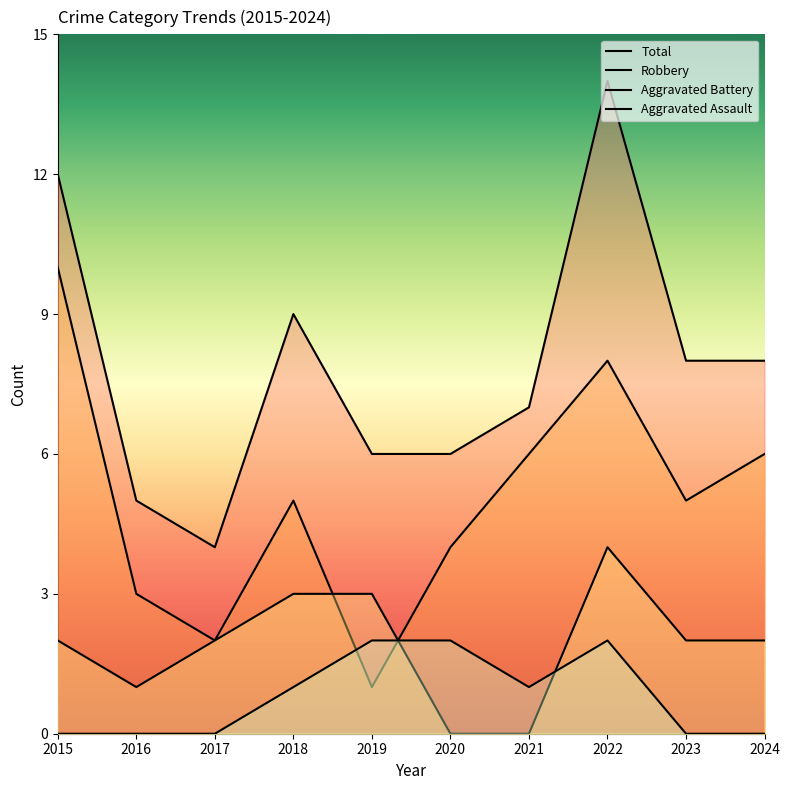

Is the value of Aggravated Assault at 2016 greater than the value of Total at 2020?

No